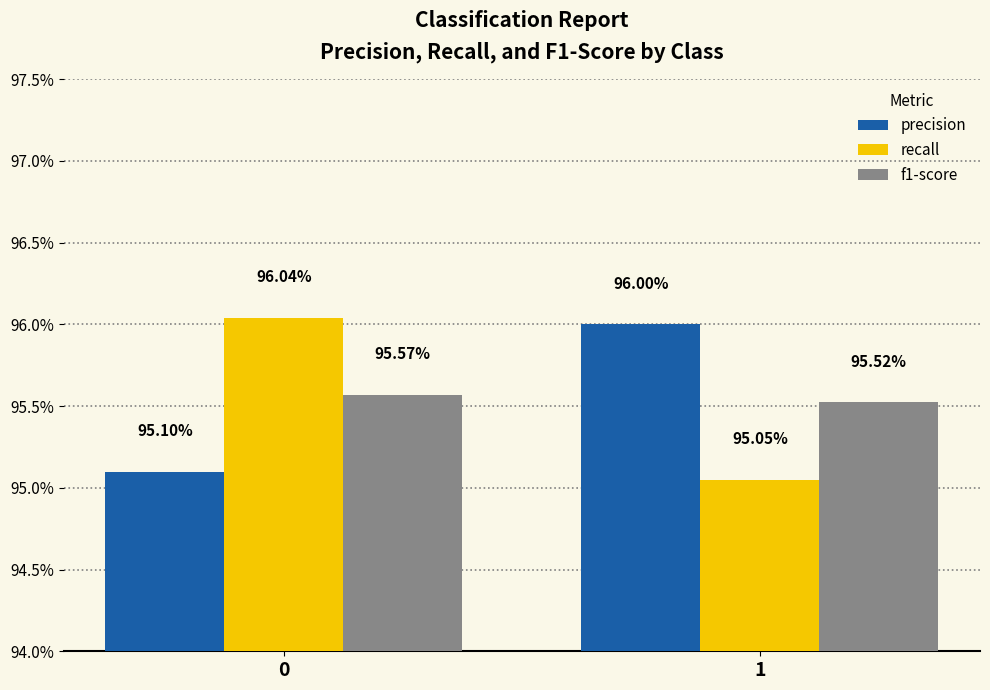

What is the sum of all recall values?

1.9